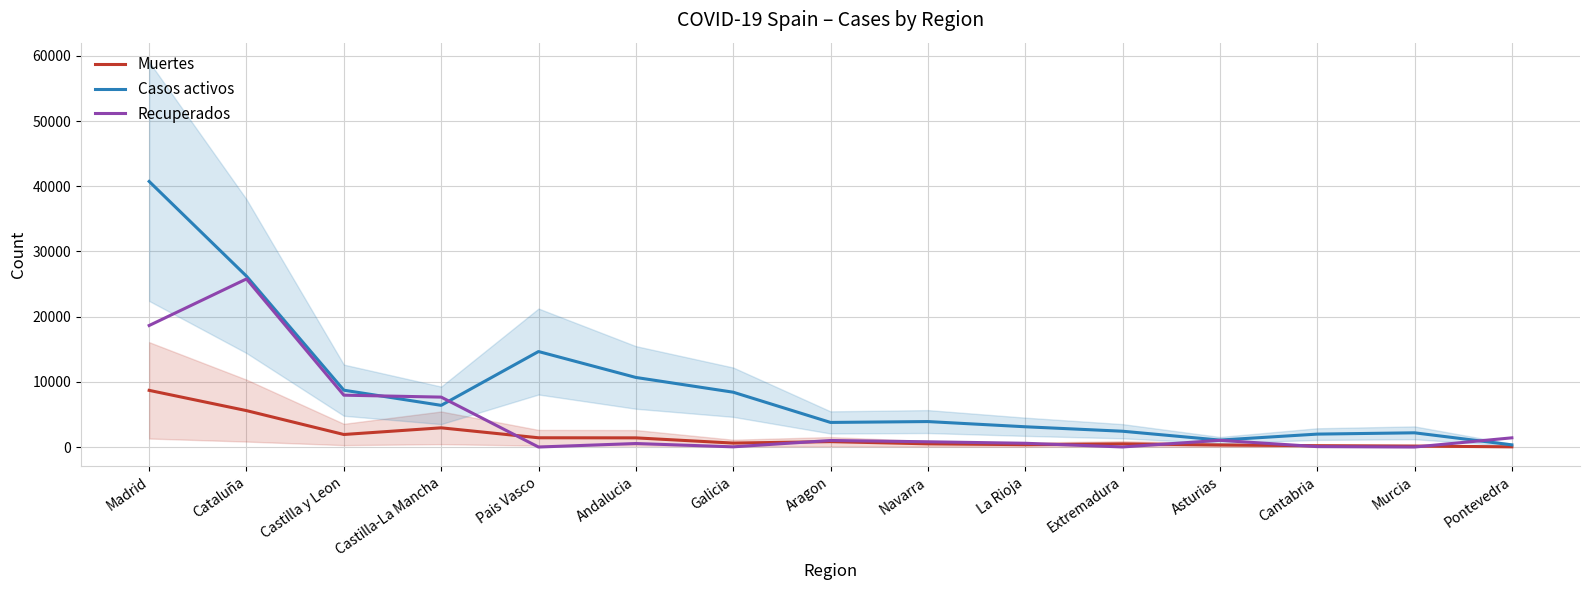

What is the difference between the Casos activos values at Andalucia and Cantabria?

8690